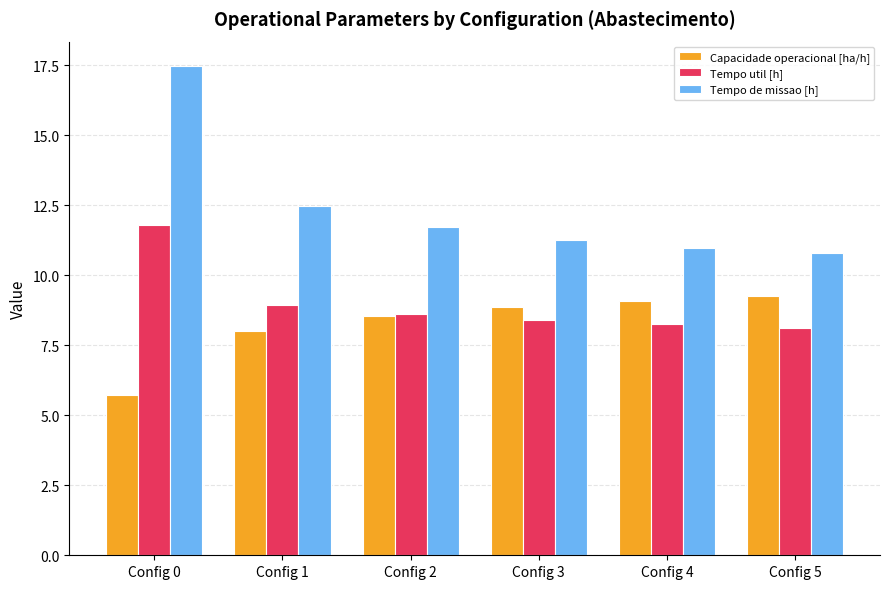

The value of Tempo util [h] at Config 5 is 13.7. True or false?

False